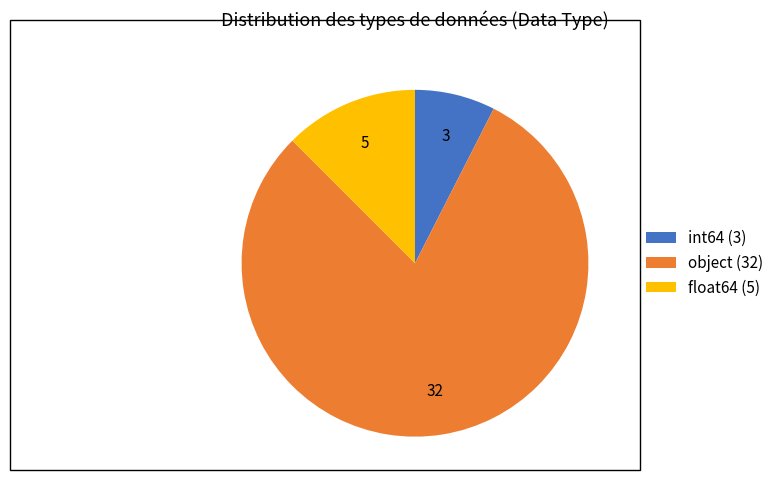

Is the sum of int64 (3) and object (32) greater than half?

Yes